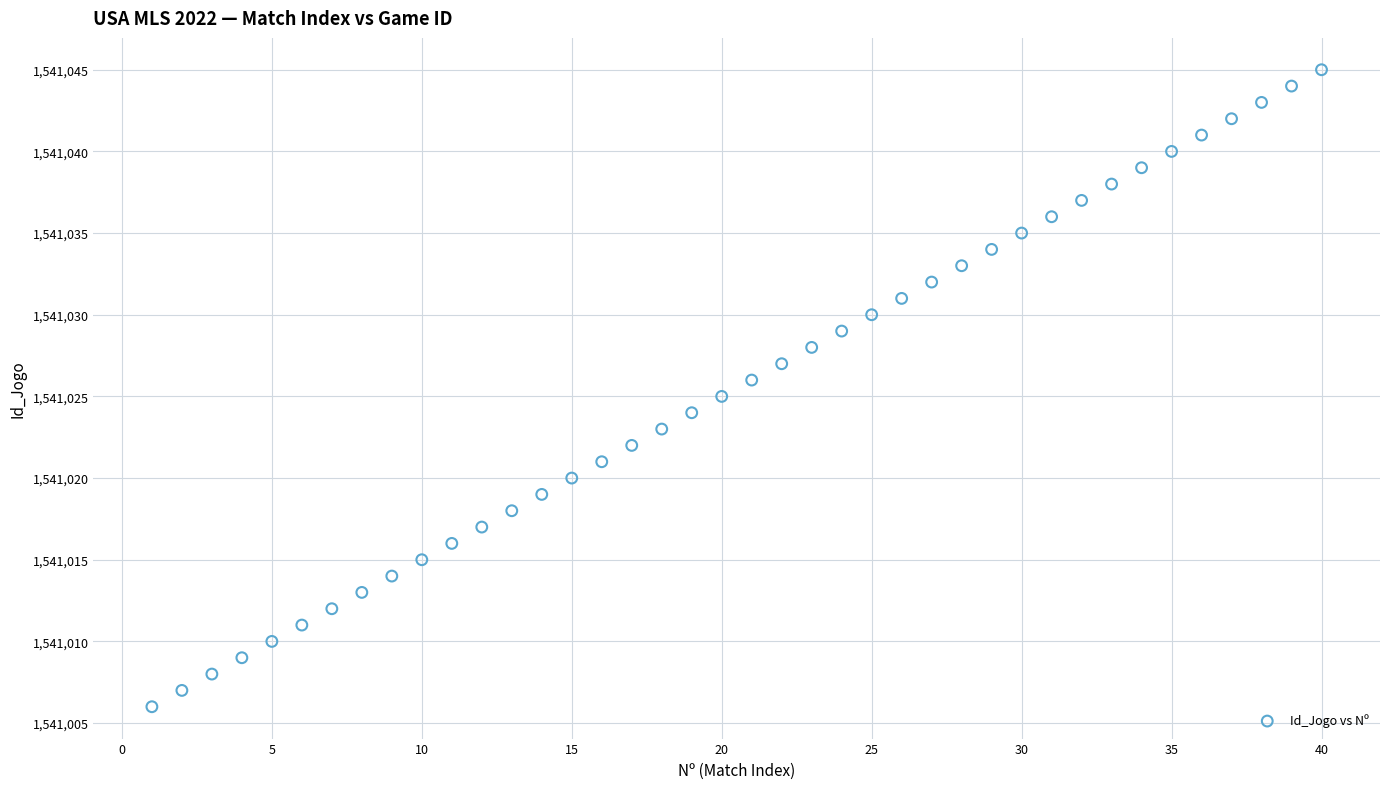

What is the range of X values (max minus min)?

39